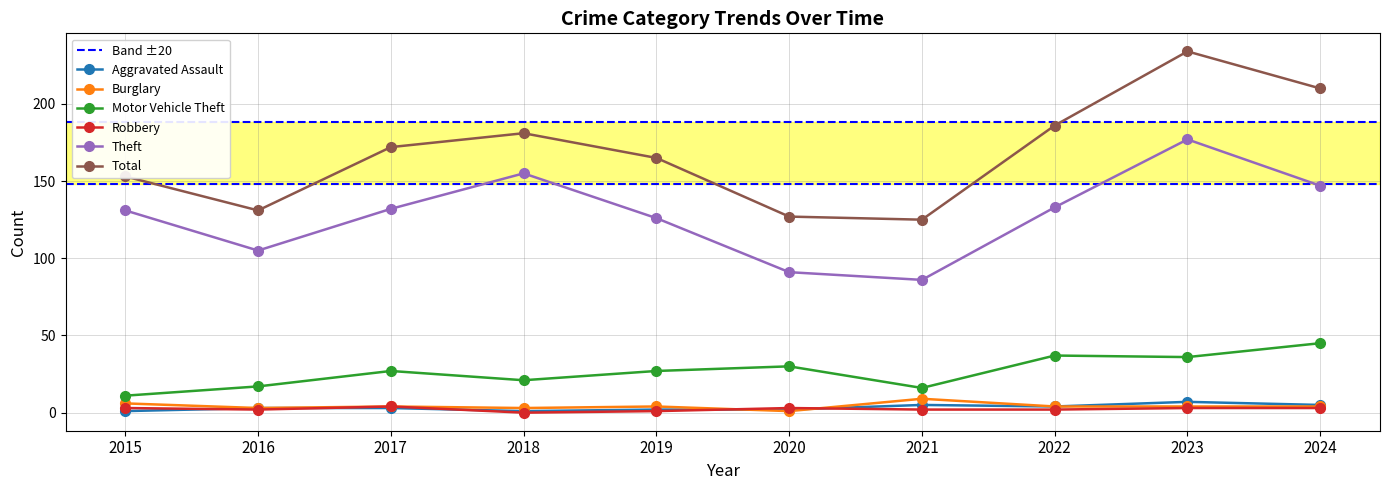

How many values in the Motor Vehicle Theft series are below 27?

4